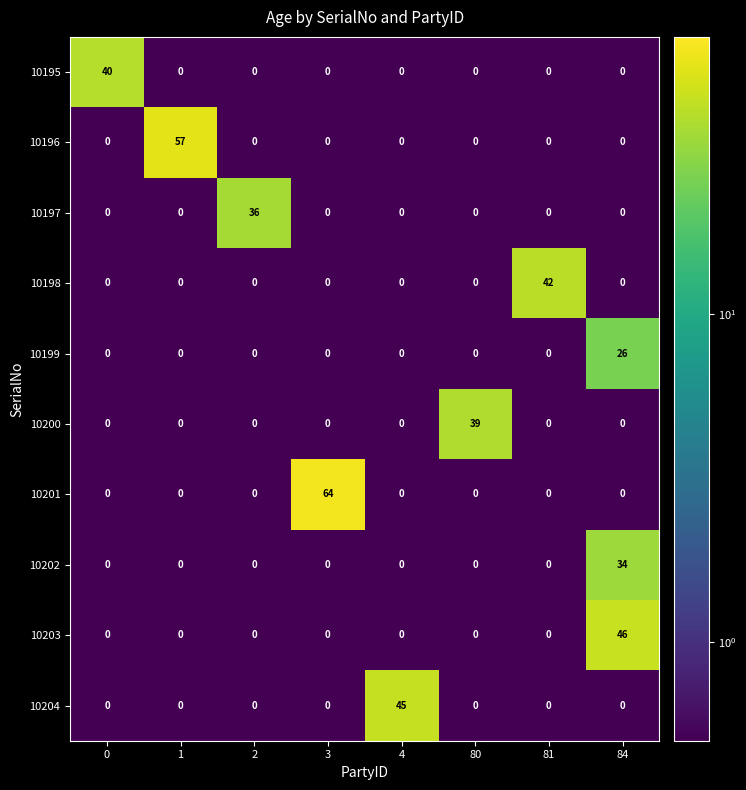

What is the maximum value shown in the chart?

64